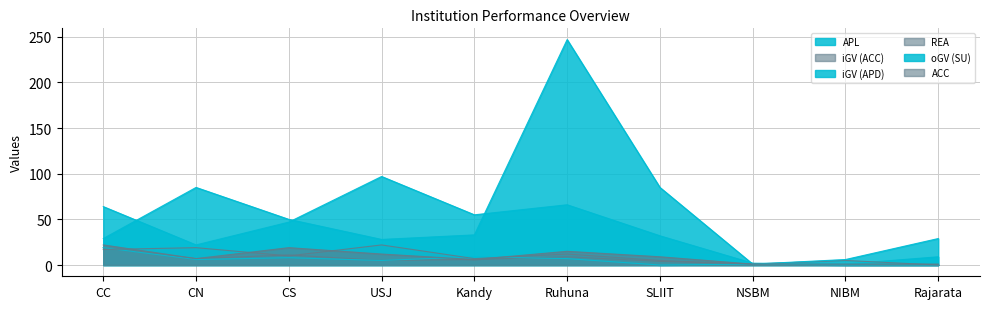

Reading right to left, transcribe all the data shown in this chart.

APL: Rajarata=9	NIBM=1	NSBM=2	SLIIT=32	Ruhuna=66	Kandy=55	USJ=97	CS=47	CN=22	CC=64
iGV (ACC): Rajarata=0	NIBM=0	NSBM=1	SLIIT=4	Ruhuna=9	Kandy=6	USJ=5	CS=11	CN=7	CC=19
iGV (APD): Rajarata=0	NIBM=0	NSBM=1	SLIIT=0	Ruhuna=7	Kandy=9	USJ=5	CS=8	CN=6	CC=19
REA: Rajarata=0	NIBM=5	NSBM=1	SLIIT=5	Ruhuna=12	Kandy=7	USJ=22	CS=10	CN=19	CC=17
oGV (SU): Rajarata=29	NIBM=6	NSBM=1	SLIIT=85	Ruhuna=247	Kandy=33	USJ=28	CS=50	CN=85	CC=29
ACC: Rajarata=1	NIBM=1	NSBM=1	SLIIT=9	Ruhuna=15	Kandy=6	USJ=12	CS=19	CN=7	CC=22